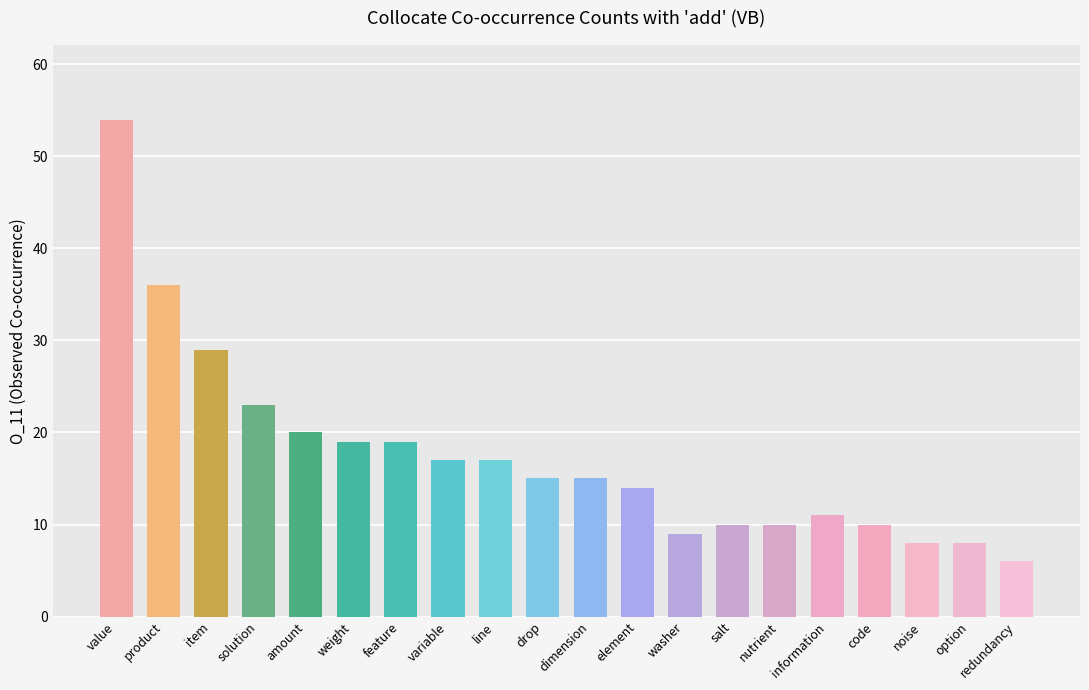

What is the value of the 9th bar from the left?

17